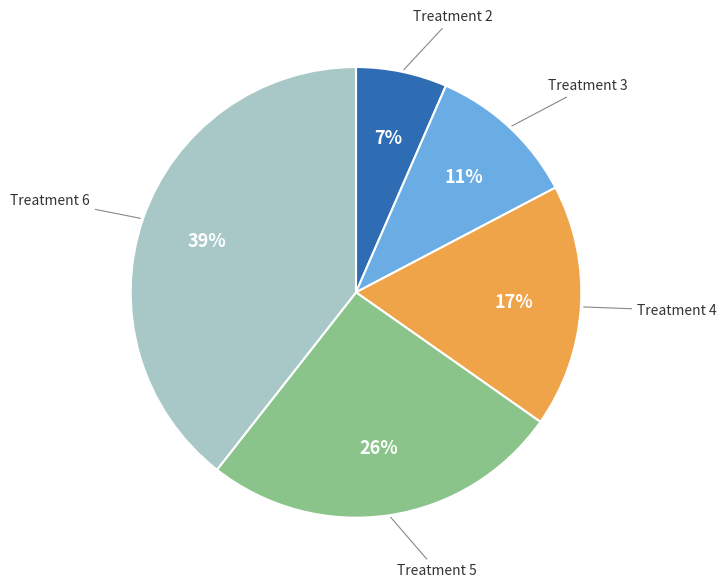

Is there any slice that represents more than half of the pie?

No